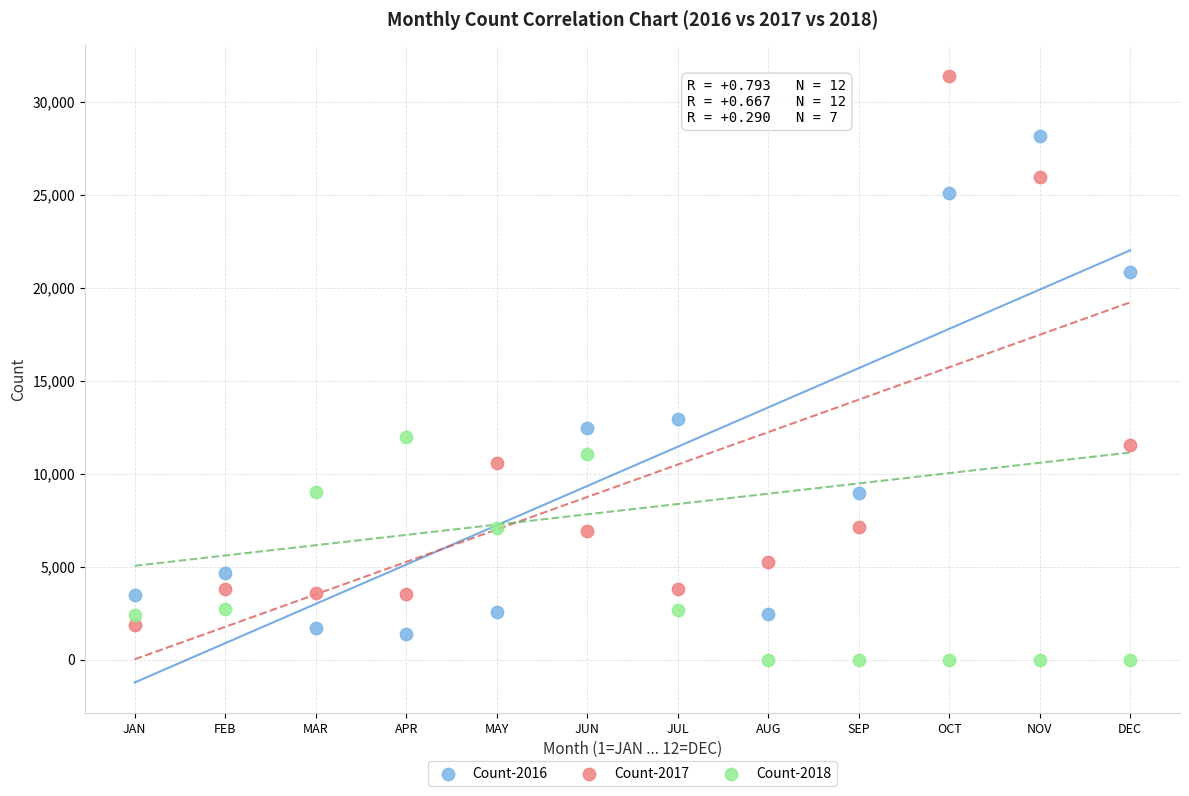

Across all series, what Y value is closest to 15700?

12934